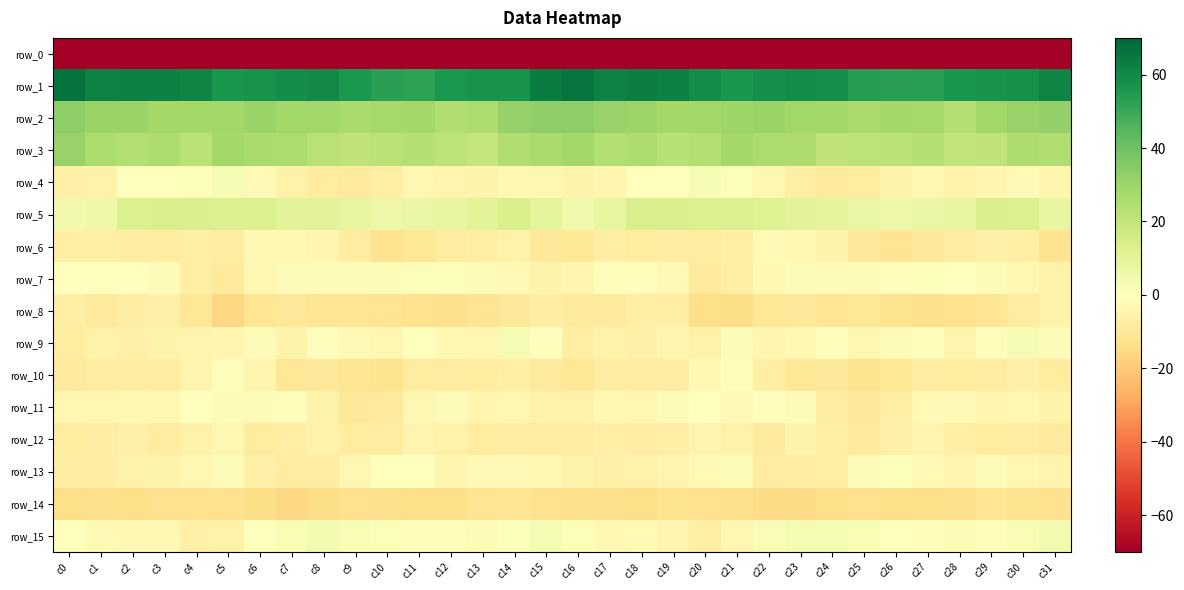

Reading right to left, list all the values displayed in this chart.

row_0: -214.7	-206.3	-207.8	-202.4	-201.3	-204.9	-204.7	-204.5	-212.0	-212.9	-213.7	-210.7	-212.2	-212.6	-213.3	-203.1	-197.2	-208.7	-205.4	-201.4	-202.6	-205.7	-203.4	-207.5	-213.2	-213.4	-212.8	-210.8	-212.6	-213.1	-216.2	-249.1
row_1: 61.5	57.8	57.3	56.4	53.1	52.9	54.0	58.5	59.4	58.4	55.9	58.8	62.7	63.0	62.1	66.0	63.8	57.4	57.4	55.3	52.2	53.0	55.5	59.6	58.6	57.3	56.0	61.0	62.8	62.4	61.8	66.4
row_2: 31.7	31.0	29.0	23.5	27.7	28.3	26.6	28.0	28.8	30.1	29.8	27.9	28.0	29.9	30.8	32.8	32.7	31.6	25.8	24.7	28.2	27.5	26.7	28.9	28.8	30.3	28.8	28.2	28.4	30.4	30.6	33.3
row_3: 25.0	25.6	21.1	20.3	23.8	22.4	21.7	21.3	25.2	26.1	28.1	24.5	23.5	25.4	24.4	28.3	26.6	24.7	19.5	21.9	23.5	21.9	21.2	22.4	25.9	26.6	28.0	22.4	25.5	24.3	26.0	30.8
row_4: -4.1	-2.5	-4.4	-5.6	-3.5	-5.2	-8.3	-9.3	-6.7	-3.8	0.8	3.1	0.1	0.5	-3.9	-5.4	-3.4	-3.0	-5.3	-4.8	-3.4	-6.9	-8.9	-8.6	-6.0	-2.2	2.8	1.6	0.5	-0.5	-5.6	-6.4
row_5: 7.7	12.6	13.4	8.5	7.3	6.5	7.6	9.5	10.1	11.9	12.5	12.8	13.4	13.3	8.6	5.2	9.6	14.1	10.9	8.0	7.1	6.3	8.5	9.9	10.0	12.9	12.3	13.2	13.7	12.6	5.9	4.6
row_6: -12.1	-7.0	-6.0	-7.4	-9.8	-12.0	-9.7	-5.4	-3.2	-2.2	-6.8	-7.7	-7.3	-8.6	-7.1	-10.9	-10.0	-5.9	-6.8	-8.1	-10.8	-12.1	-8.0	-4.2	-2.9	-3.0	-8.2	-7.0	-8.2	-7.6	-6.7	-6.7
row_7: -5.5	-3.1	-1.6	0.4	1.4	-0.6	-2.1	-1.7	-1.7	-2.9	-7.0	-8.9	-2.7	-0.7	-0.8	-4.0	-5.2	-2.4	-1.2	1.2	1.2	-1.9	-1.9	-1.5	-2.1	-3.7	-9.1	-6.9	-1.2	-0.5	-0.5	0.0
row_8: -6.0	-8.0	-11.0	-12.9	-13.4	-12.1	-10.7	-11.4	-10.3	-10.4	-14.4	-13.7	-6.9	-6.6	-8.8	-9.0	-7.1	-9.9	-11.5	-13.6	-12.7	-11.7	-11.0	-11.0	-10.3	-11.2	-16.0	-10.6	-6.2	-7.5	-8.8	-6.9
row_9: -1.2	2.8	-0.8	-4.5	-0.6	-1.8	-3.5	-0.6	-3.2	-4.0	-2.0	-5.6	-4.0	-6.5	-5.5	-6.7	-0.8	2.7	-3.7	-3.2	-0.1	-3.5	-2.3	-0.6	-5.0	-2.1	-4.2	-4.8	-5.0	-6.1	-5.7	-8.3
row_10: -8.4	-6.4	-8.0	-8.2	-8.1	-10.6	-12.2	-10.0	-10.8	-6.9	-1.0	-2.8	-7.2	-8.2	-7.1	-10.7	-8.9	-6.6	-8.4	-8.1	-8.6	-12.2	-11.2	-9.9	-10.6	-4.2	-0.8	-4.6	-8.1	-7.2	-7.9	-8.8
row_11: -5.1	-3.6	-4.3	-2.5	-2.5	-7.1	-10.3	-7.8	-1.6	-0.7	-2.5	-0.5	-2.1	-3.3	-2.8	-5.5	-5.6	-3.4	-3.9	-2.1	-3.7	-8.9	-9.8	-5.4	-0.7	-1.8	-1.6	-0.5	-3.1	-2.7	-3.5	-3.4
row_12: -9.1	-8.0	-8.2	-7.0	-4.8	-6.3	-9.1	-6.9	-5.4	-8.8	-5.5	-4.6	-7.1	-7.2	-6.6	-7.8	-7.7	-7.6	-8.2	-6.0	-4.6	-7.8	-8.6	-5.8	-6.8	-8.6	-3.7	-5.6	-7.7	-6.5	-7.4	-8.2
row_13: -4.7	-3.6	-1.5	-3.9	-2.7	0.9	-2.2	-6.9	-7.2	-8.1	-2.2	-2.7	-4.5	-5.7	-6.3	-4.9	-2.8	-2.4	-2.3	-4.3	-0.5	0.1	-3.8	-7.7	-7.7	-6.2	-1.3	-3.5	-5.1	-5.8	-7.3	-7.5
row_14: -12.8	-12.1	-11.0	-13.3	-14.2	-13.7	-12.7	-13.8	-15.8	-15.1	-13.3	-13.1	-12.4	-14.1	-13.2	-13.5	-13.0	-11.3	-12.0	-13.9	-13.9	-13.4	-12.9	-14.4	-16.2	-14.4	-13.0	-12.6	-12.8	-14.0	-13.5	-13.8
row_15: 4.0	2.5	-0.6	-1.2	-0.7	0.4	2.5	3.1	2.8	1.8	-3.7	-7.1	-4.2	-2.4	-3.1	1.4	2.8	0.9	-1.1	-1.0	-0.6	1.5	2.5	3.5	2.2	0.1	-5.9	-6.2	-2.9	-3.2	-2.3	-0.2